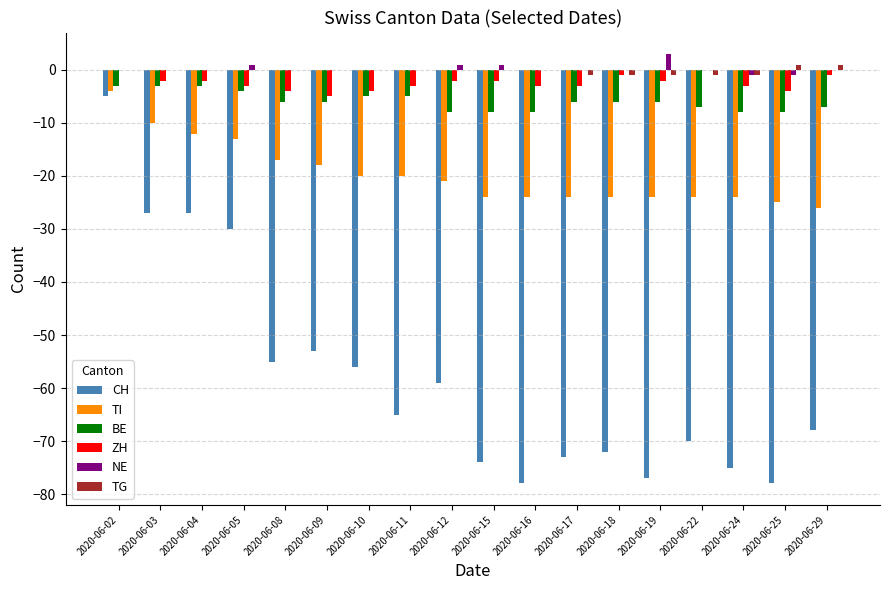

Between 2020-06-10 and 2020-06-22, which series saw the biggest shift?

CH